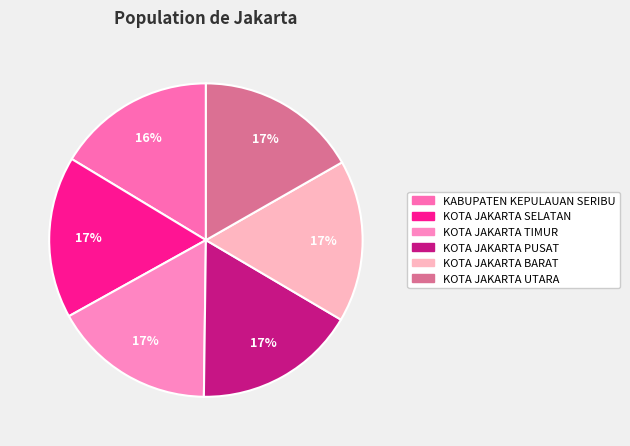

To the nearest percent, what percentage of the pie is KOTA JAKARTA BARAT?

17%